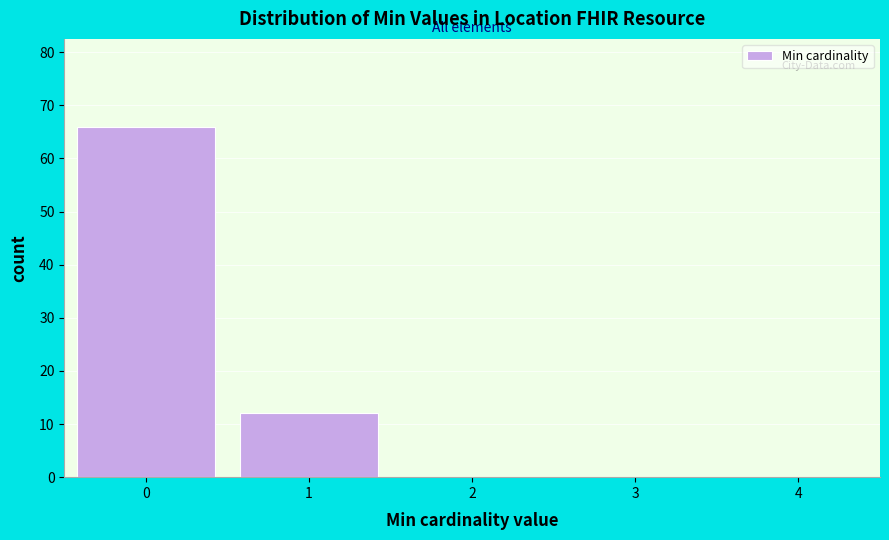

Reading left to right, transcribe this chart: for each bar, give the range it covers on the x-axis and its height. The values are not printed on the chart, so give them approximately, as read against the axis.

-0.5 to 0.5: 66
0.5 to 1.5: 12
1.5 to 2.5: 0
2.5 to 3.5: 0
3.5 to 4.5: 0